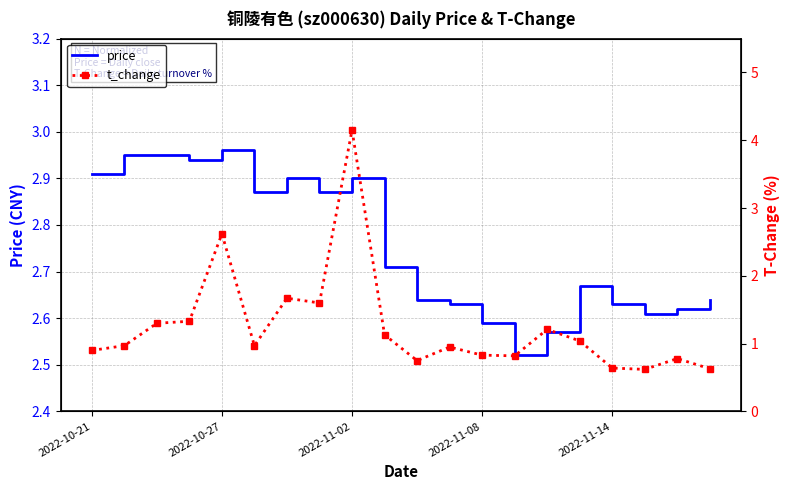

What are all the series names shown in the legend?

price, t_change